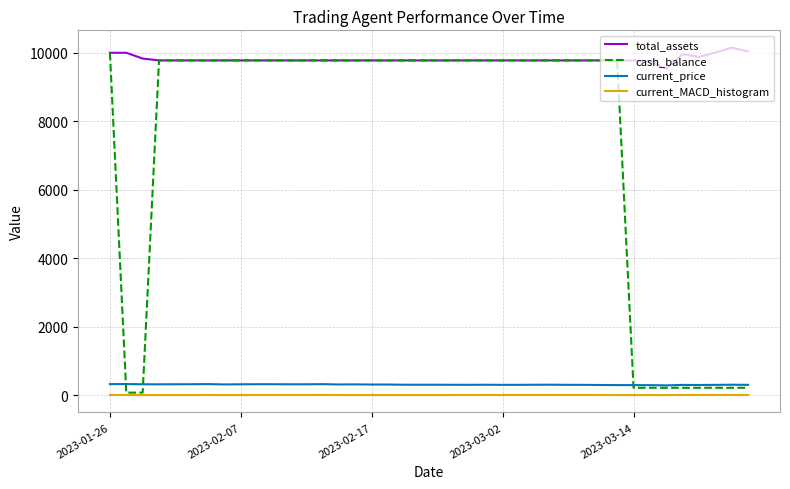

How many values in the total_assets series exceed 9776?

38